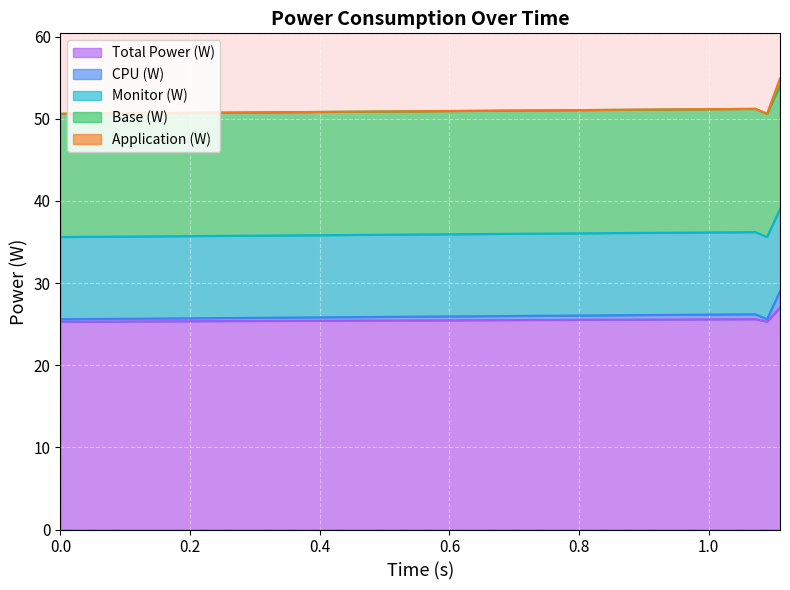

What is the highest value of the CPU (W) series?

29.0